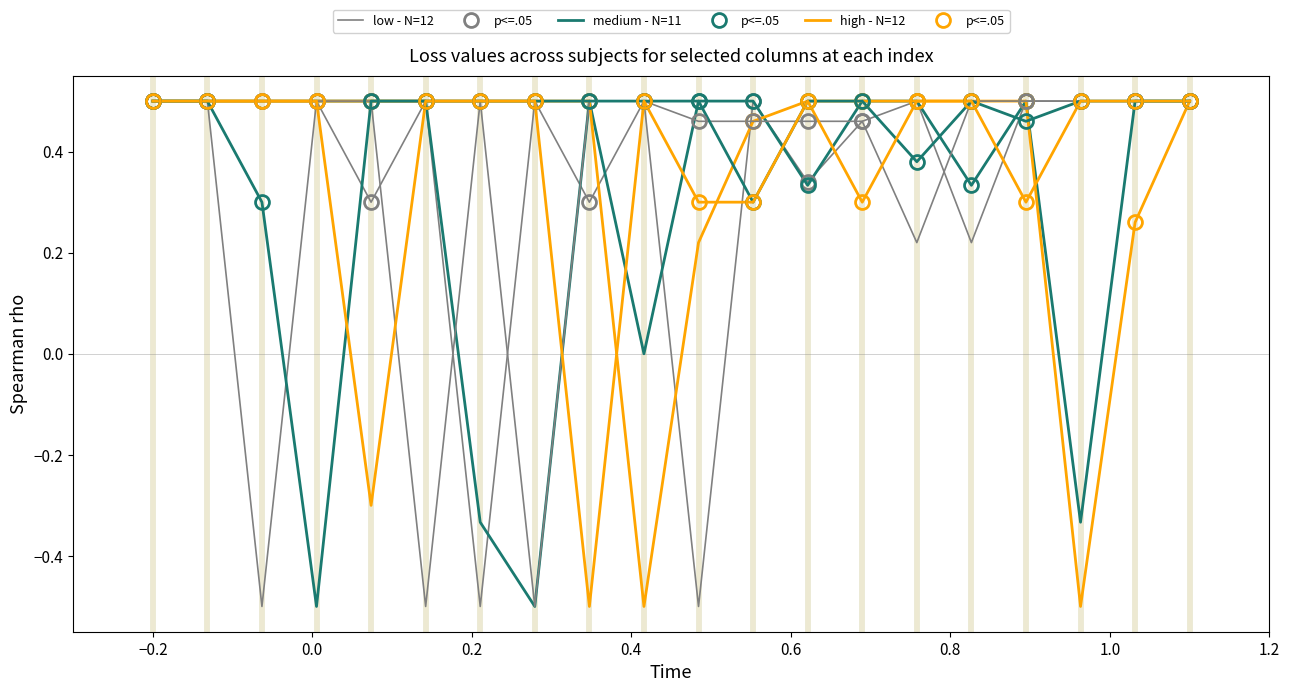

What is the sum of all high - N=12 values?

7.4